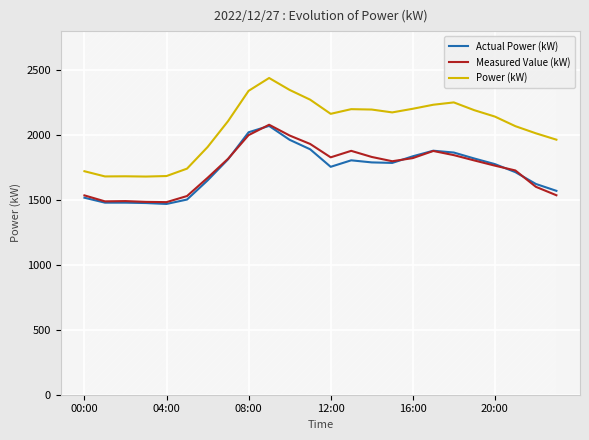

Read the Power (kW) value at 14, to the nearest 10.

2200